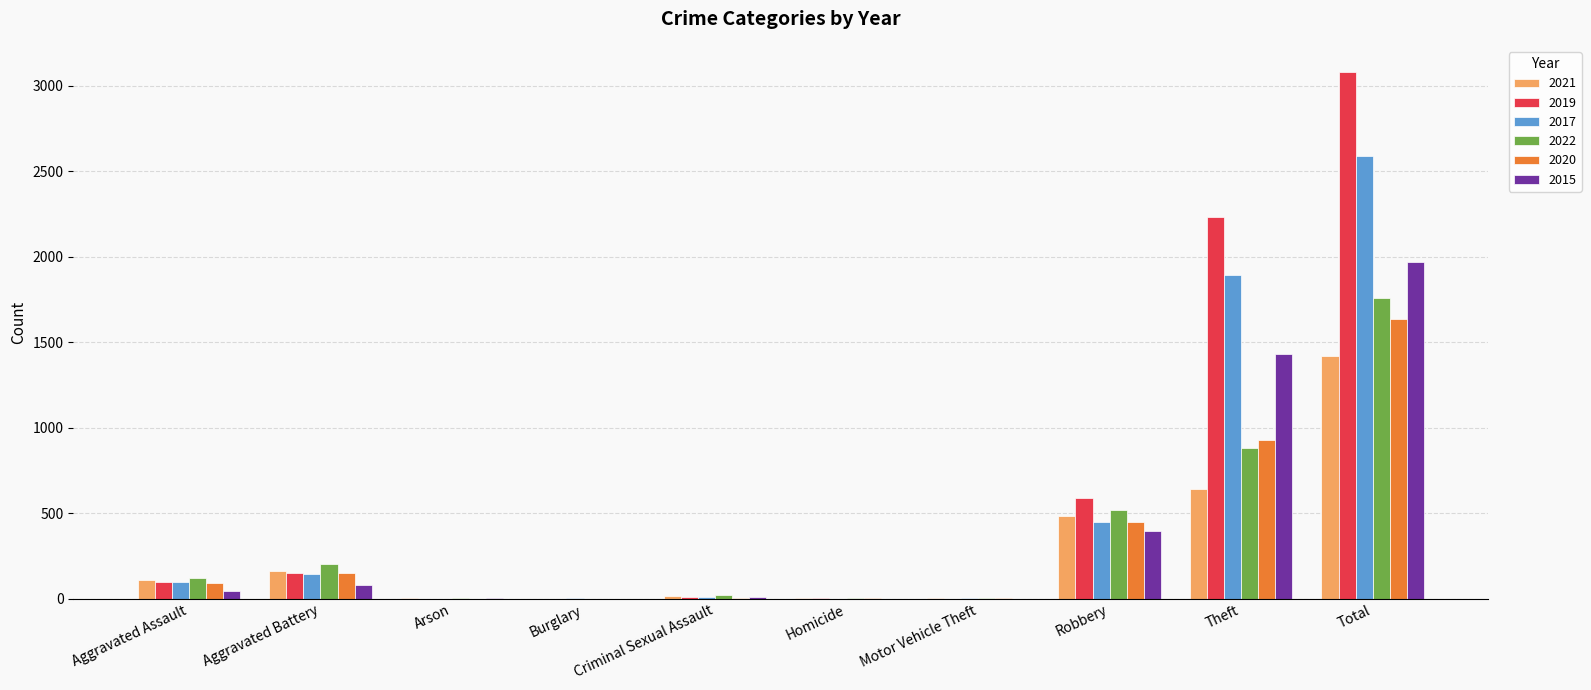

The value of 2019 at Theft is 2230. True or false?

True